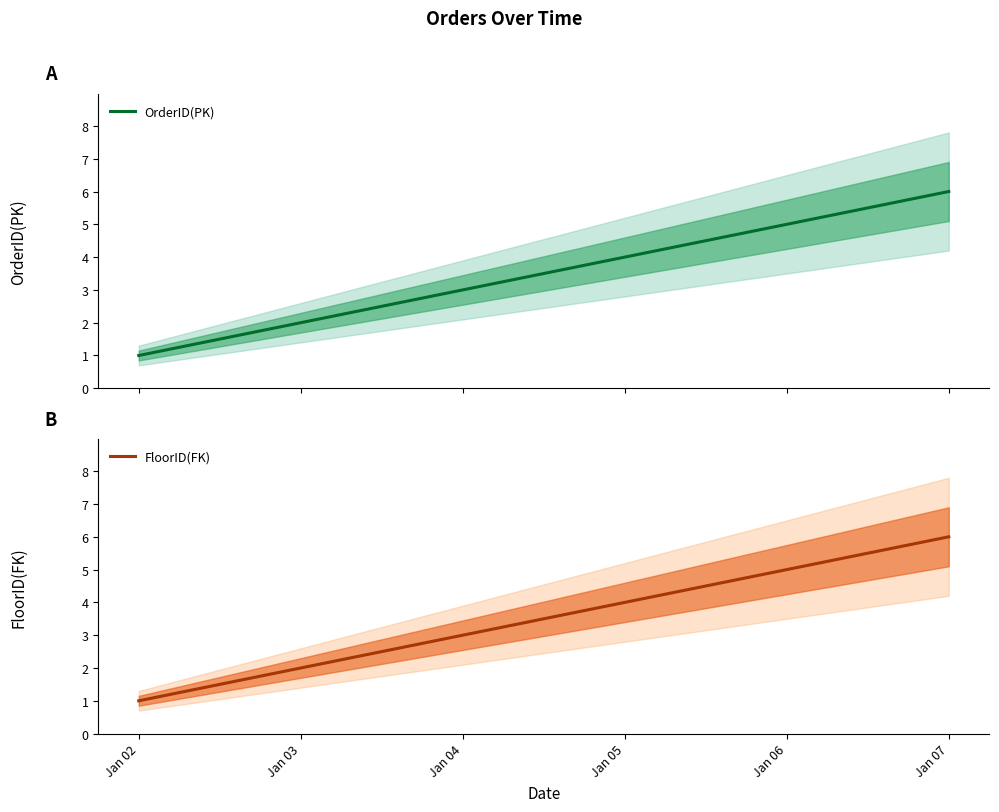

Count the number of categories in the chart.

6